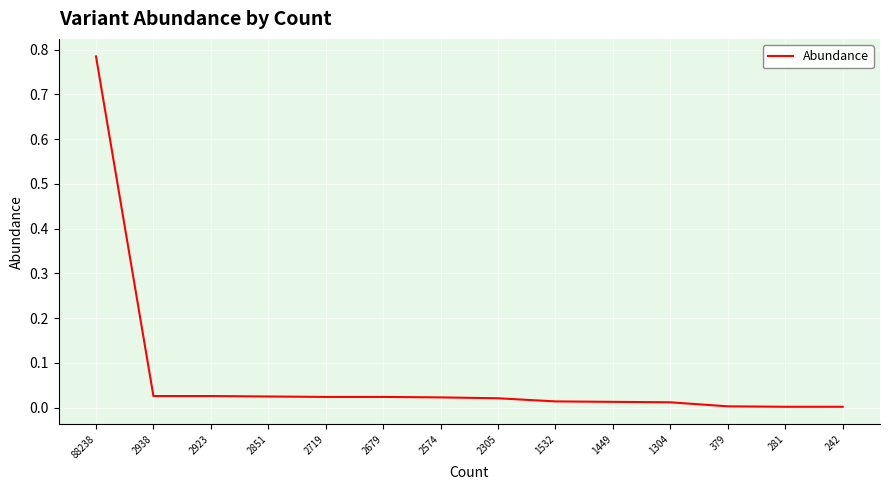

At which category does the chart reach its peak across all series?

88238